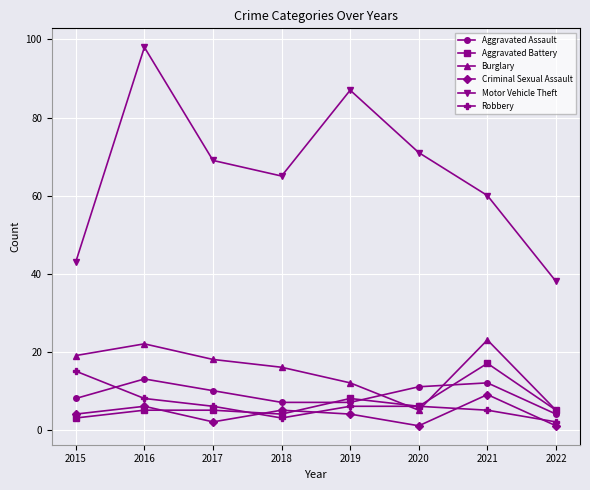

At which category does the chart reach its peak across all series?

2016